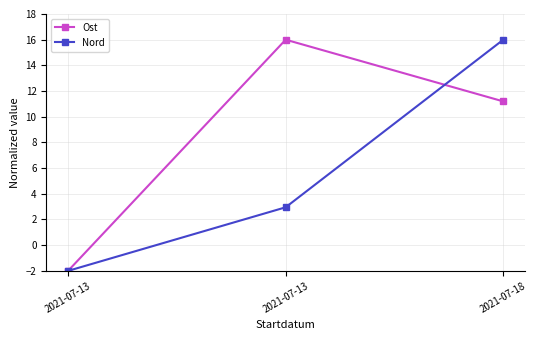

What value does the Ost series have at 2021-07-13?

16.0